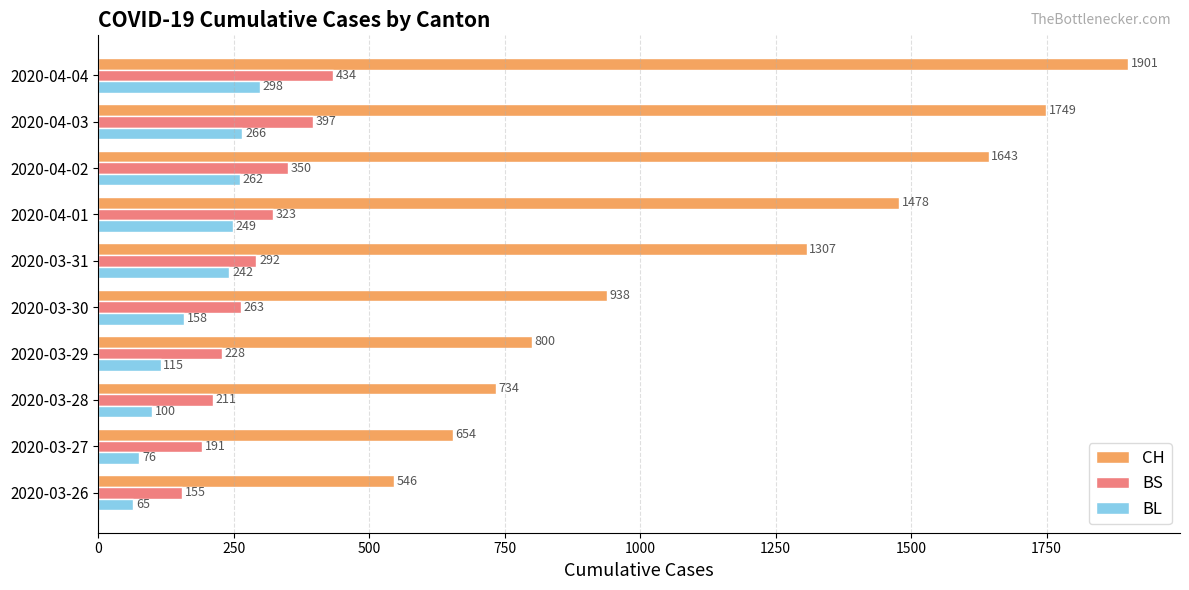

At which label does CH reach its peak?

2020-04-04